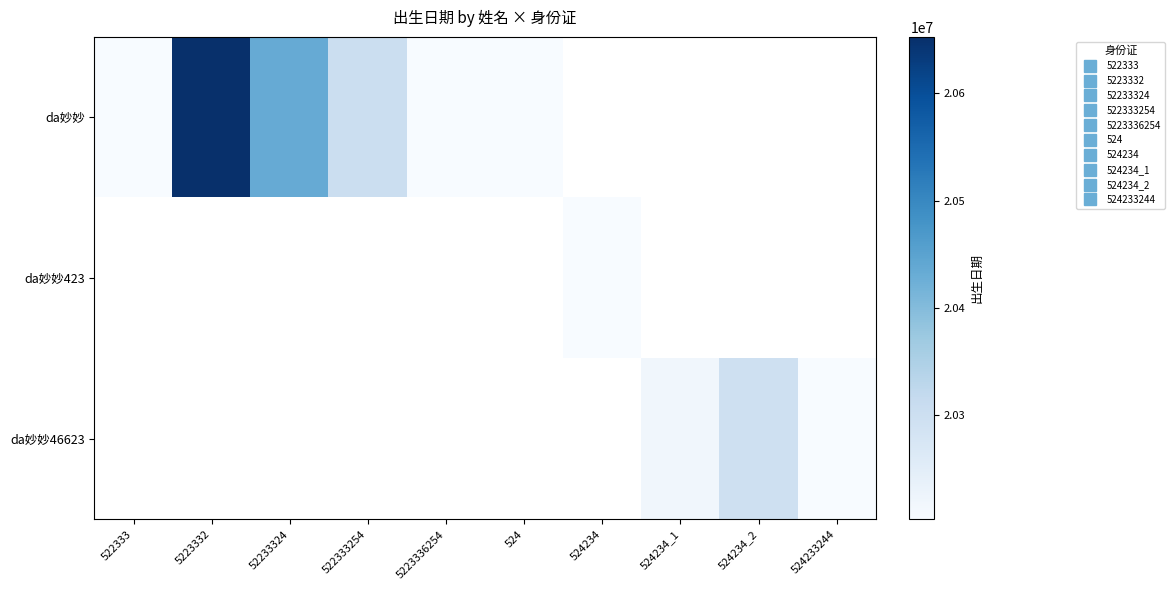

At which label does da妙妙 reach its minimum?

522333